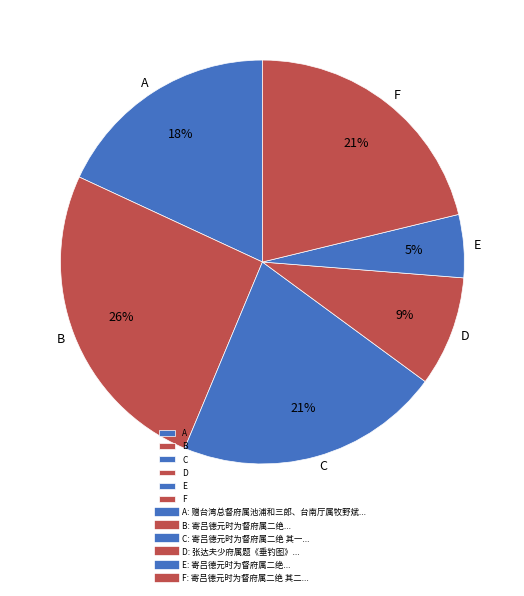

The C slice represents 35% of the pie. True or false?

False